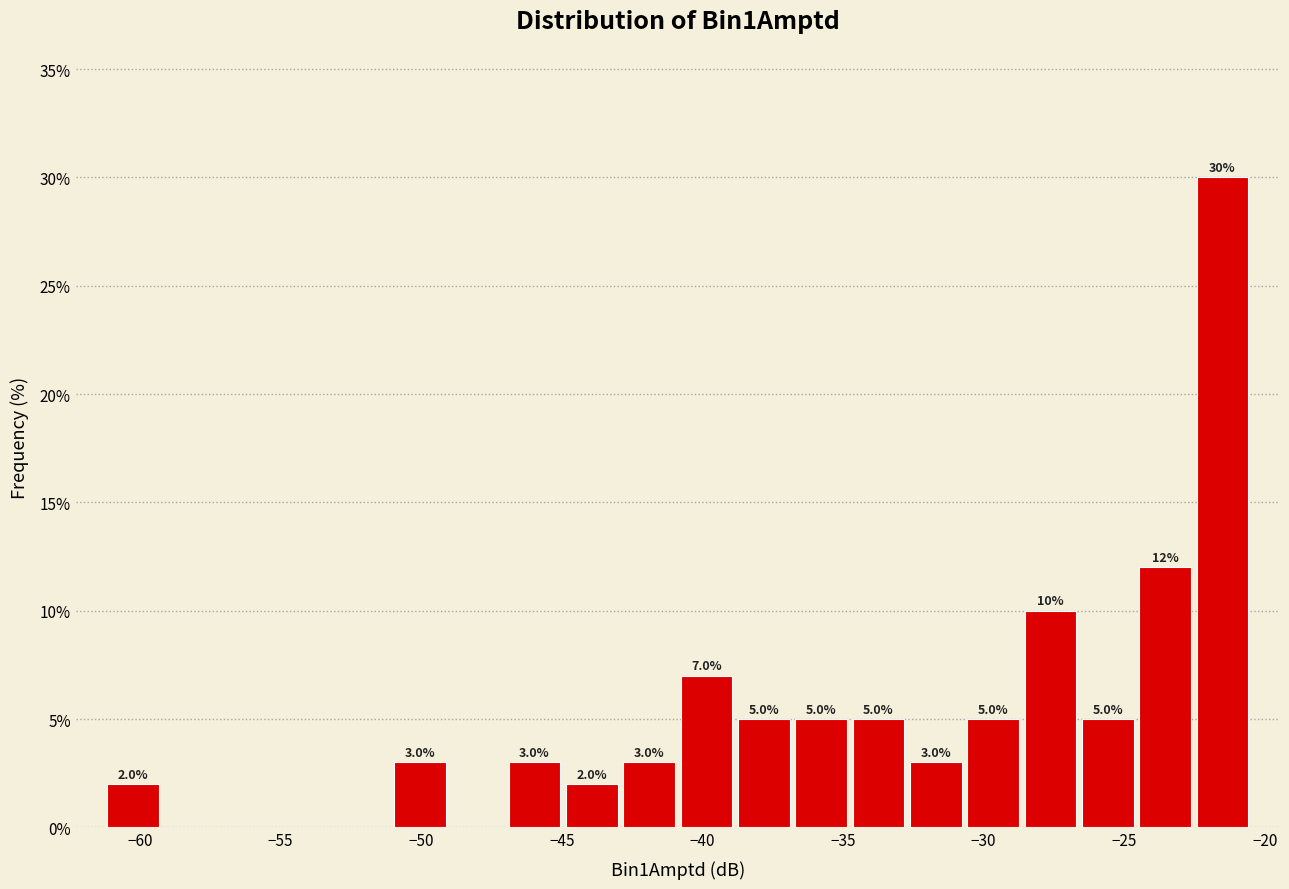

Over which range of the x-axis is the bar tallest?

-22.5 to -20.5